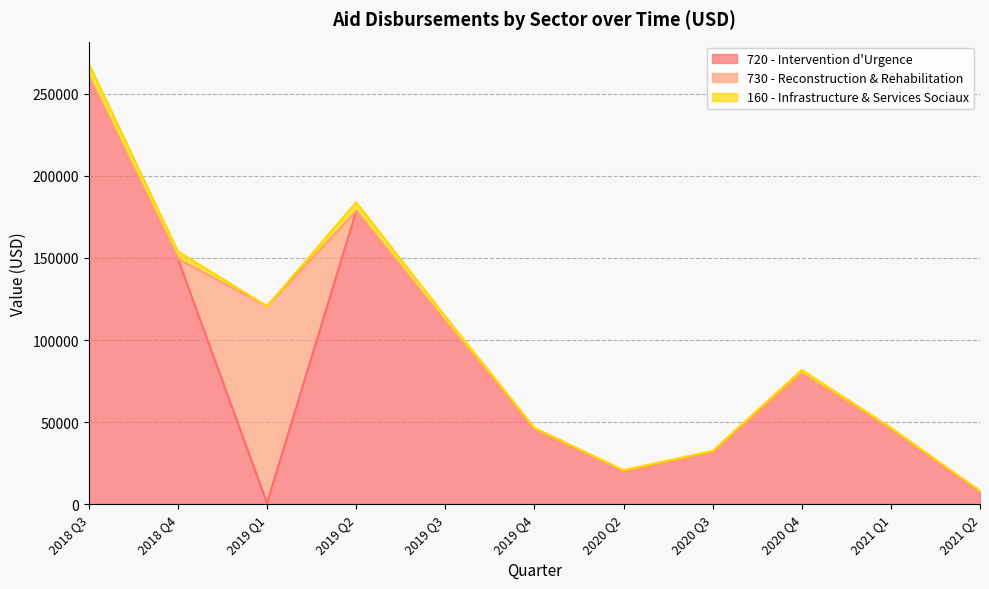

True or false: 160 - Infrastructure & Services Sociaux and 720 - Intervention d'Urgence cross at least once.

False